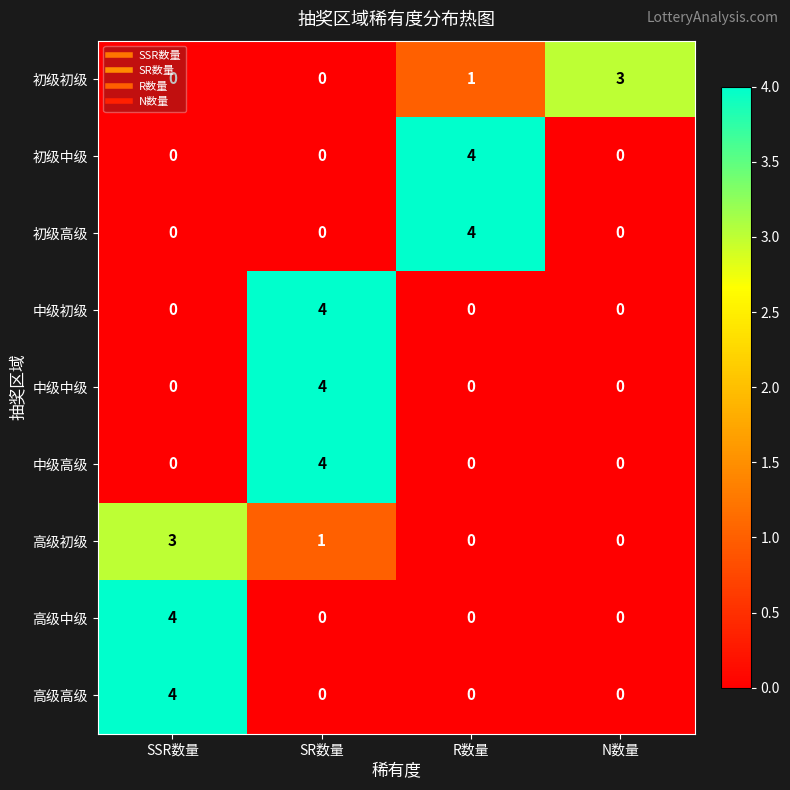

What is the difference between the highest and lowest values at SSR数量?

4